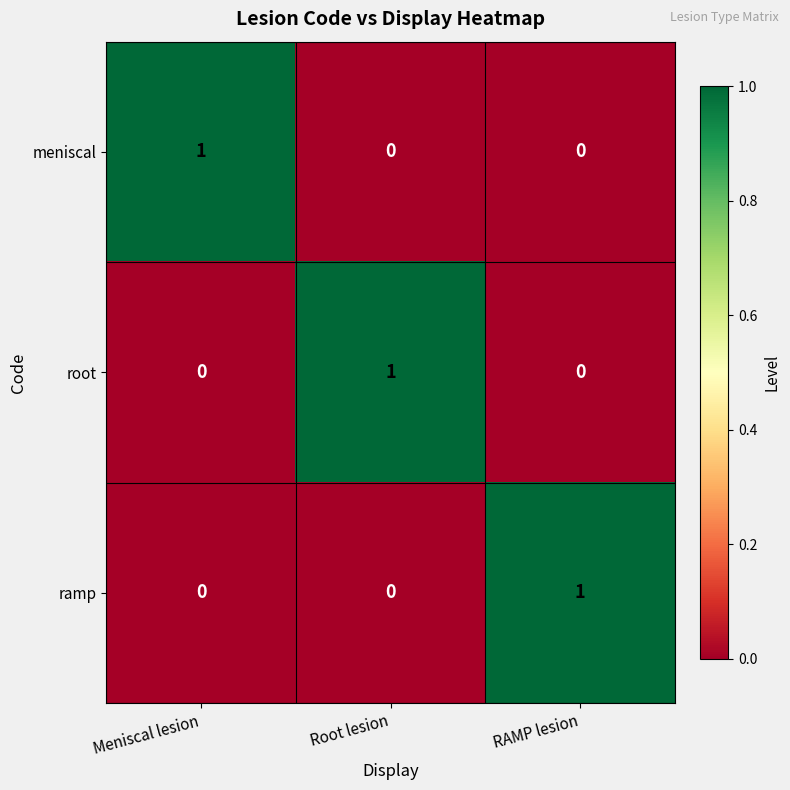

The meniscal series shows 0 at Root lesion. True or false?

True